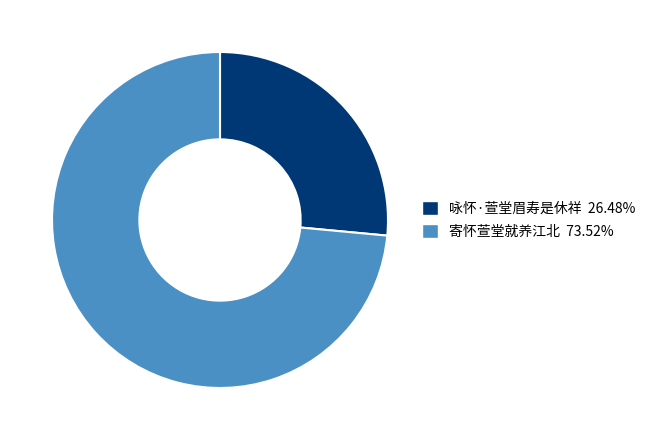

How many segments does this pie chart have?

2